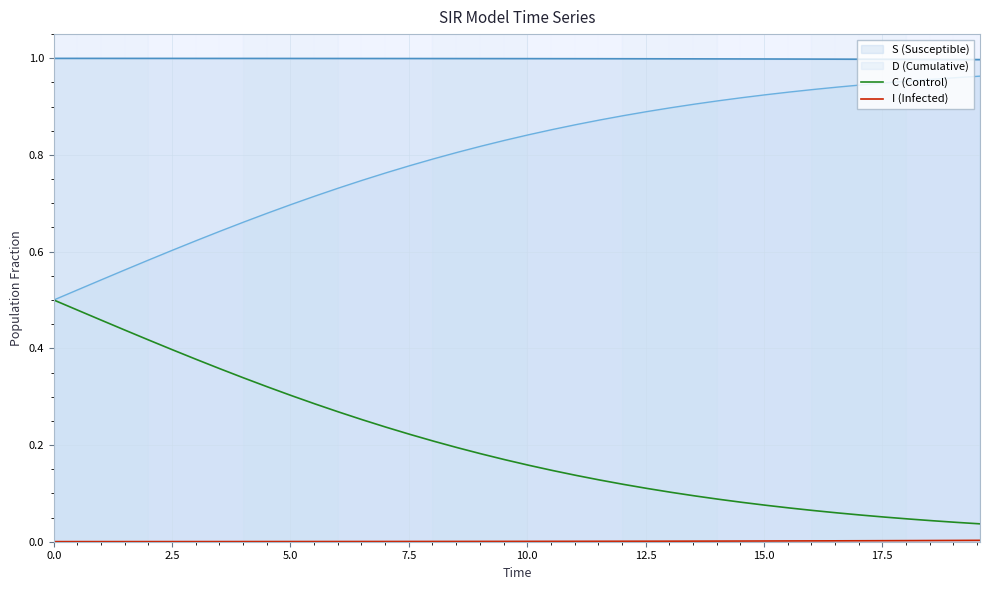

Which series has the largest total across all categories?

S (Susceptible)